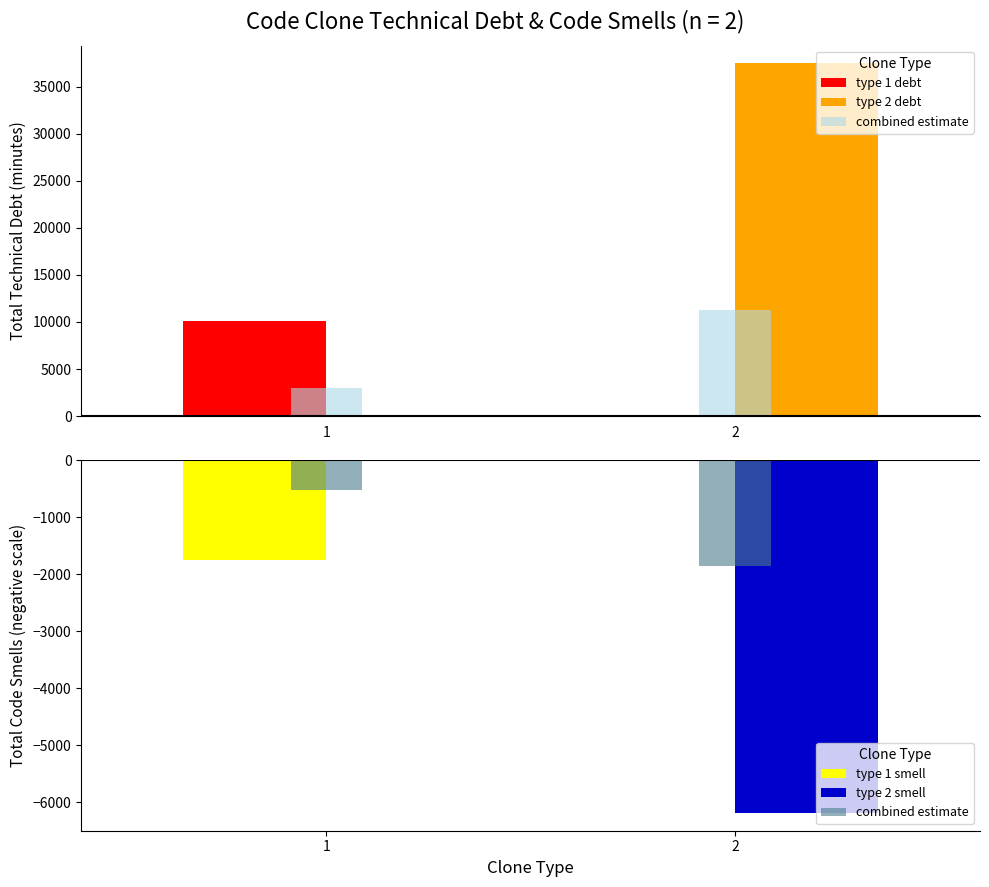

Between 1 and 2, which series saw the biggest shift?

type 2 debt